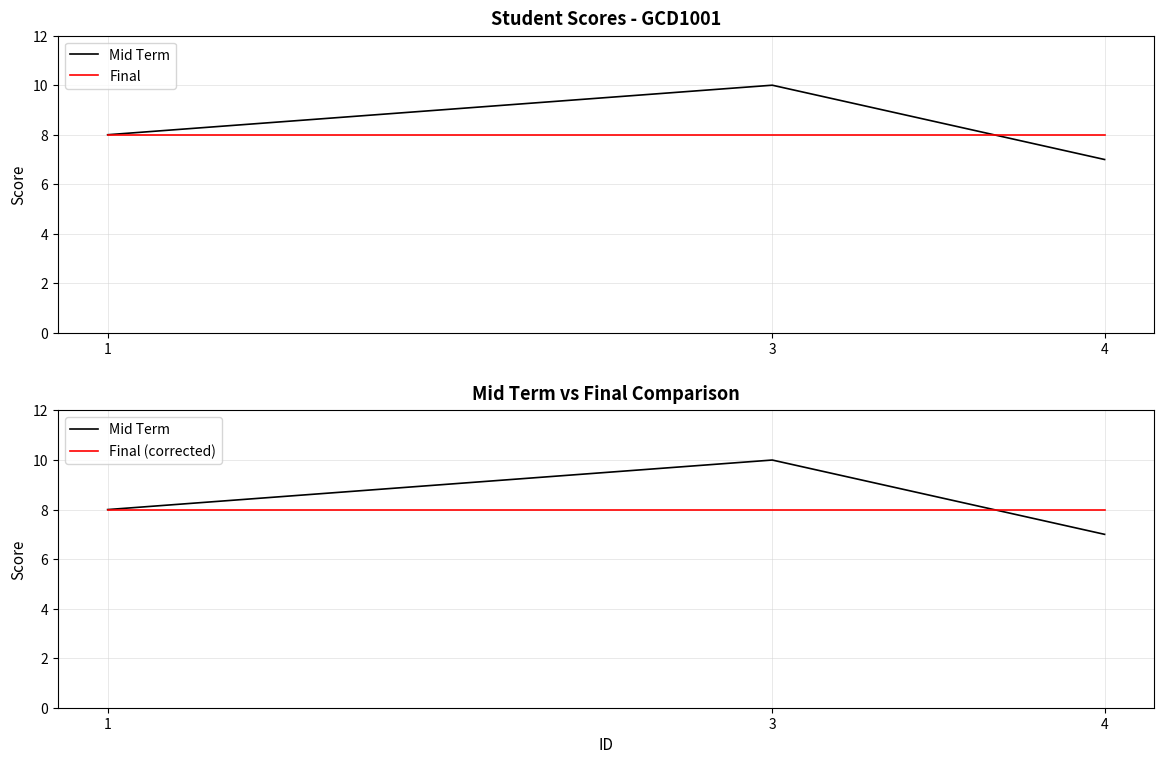

At which category is the sum across all series the highest?

3